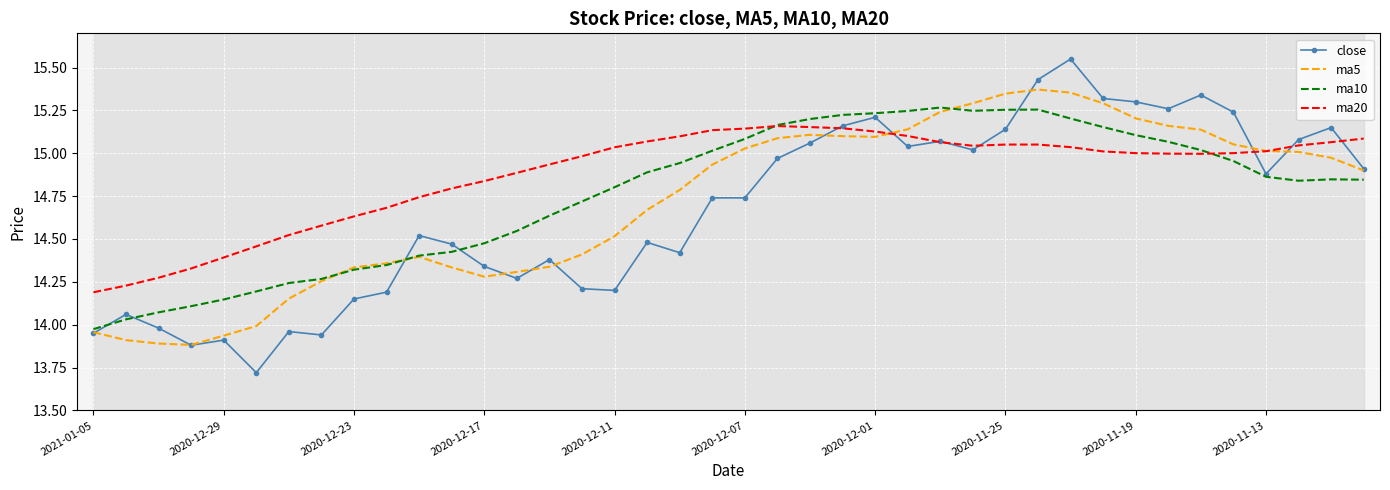

What is the total value across all series at 2021-01-05?

56.1